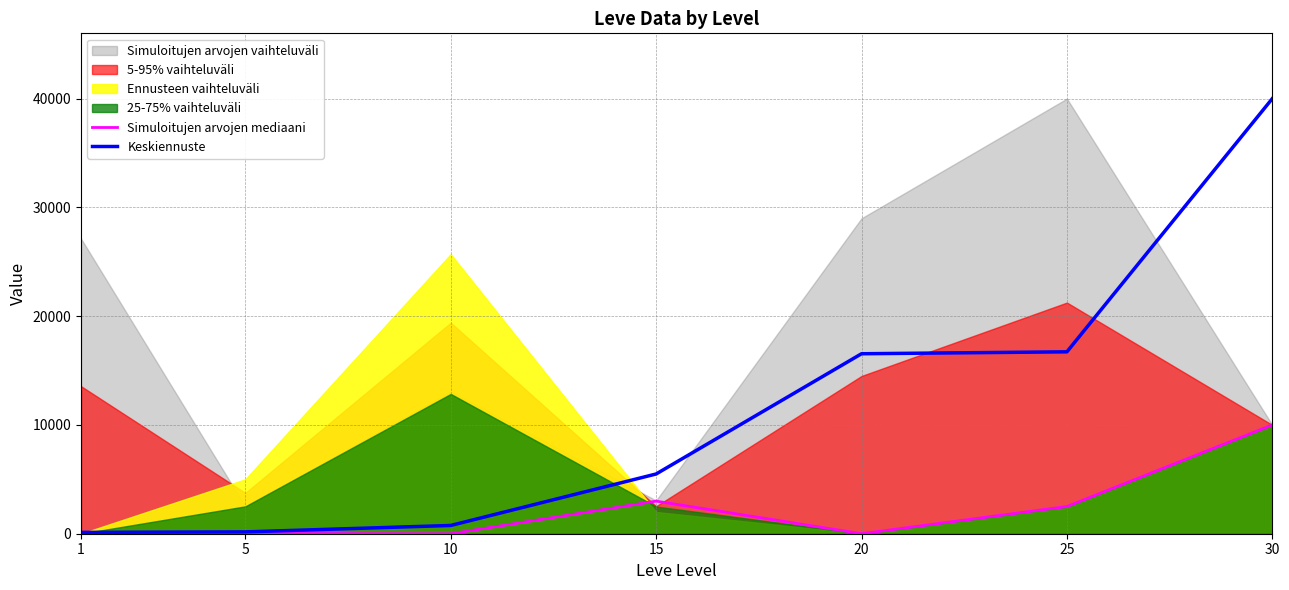

Reading left to right, extract all data points from this chart.

Simuloitujen arvojen mediaani: 1=0.0	5=25.5	10=0.0	15=2995.5	20=0.0	25=2500.0	30=10000.0
Keskiennuste: 1=122.6	5=168.5	10=758.3	15=5492.0	20=16545.0	25=16721.1	30=39999.0